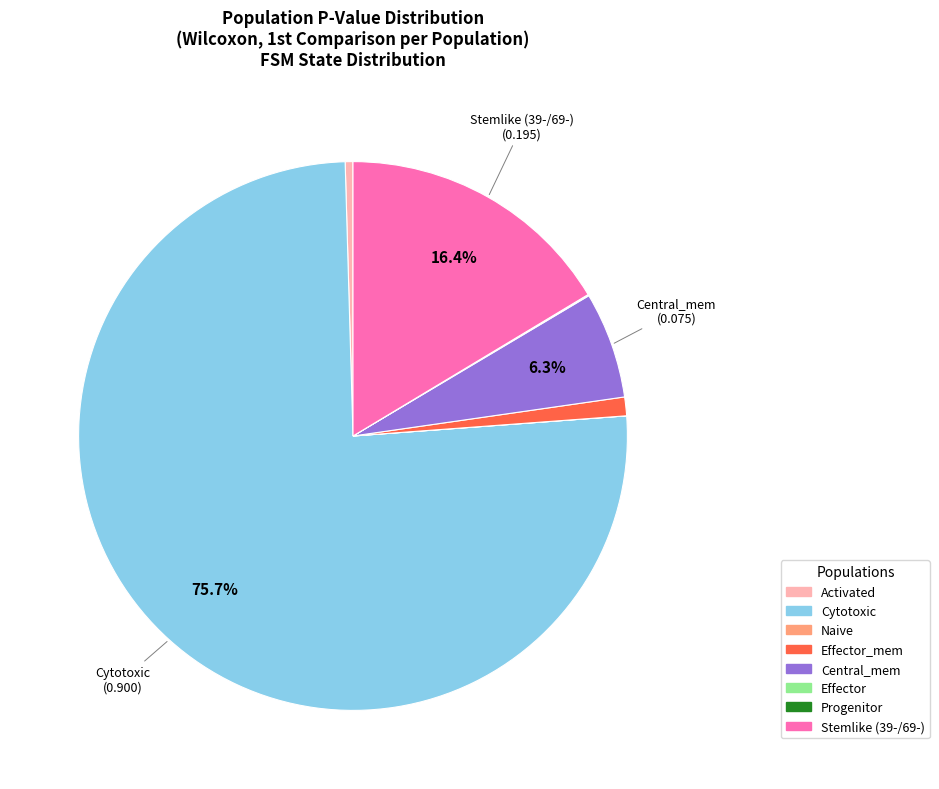

What percentage is NOT represented by Central_mem?

93.7%